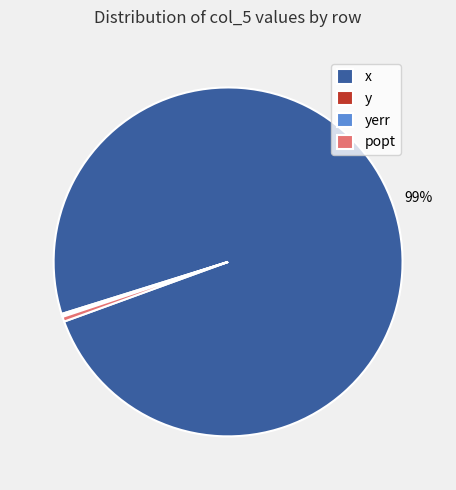

What is the largest slice in the pie chart?

x